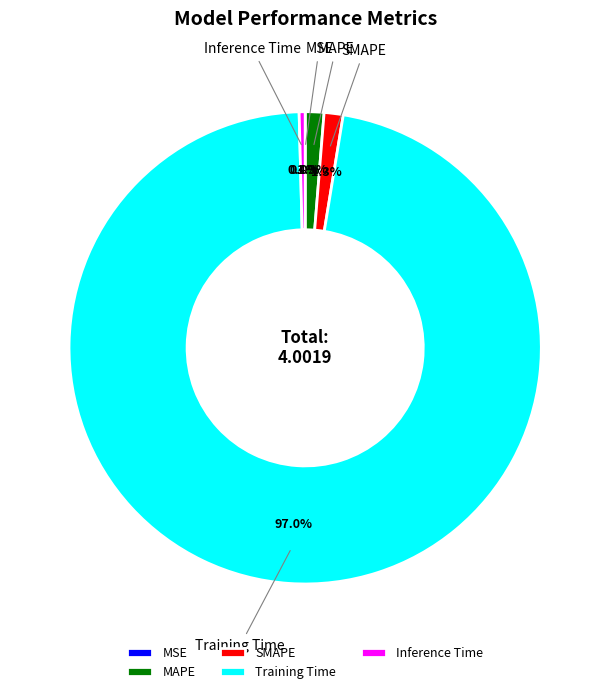

What is the largest slice in the pie chart?

Training Time